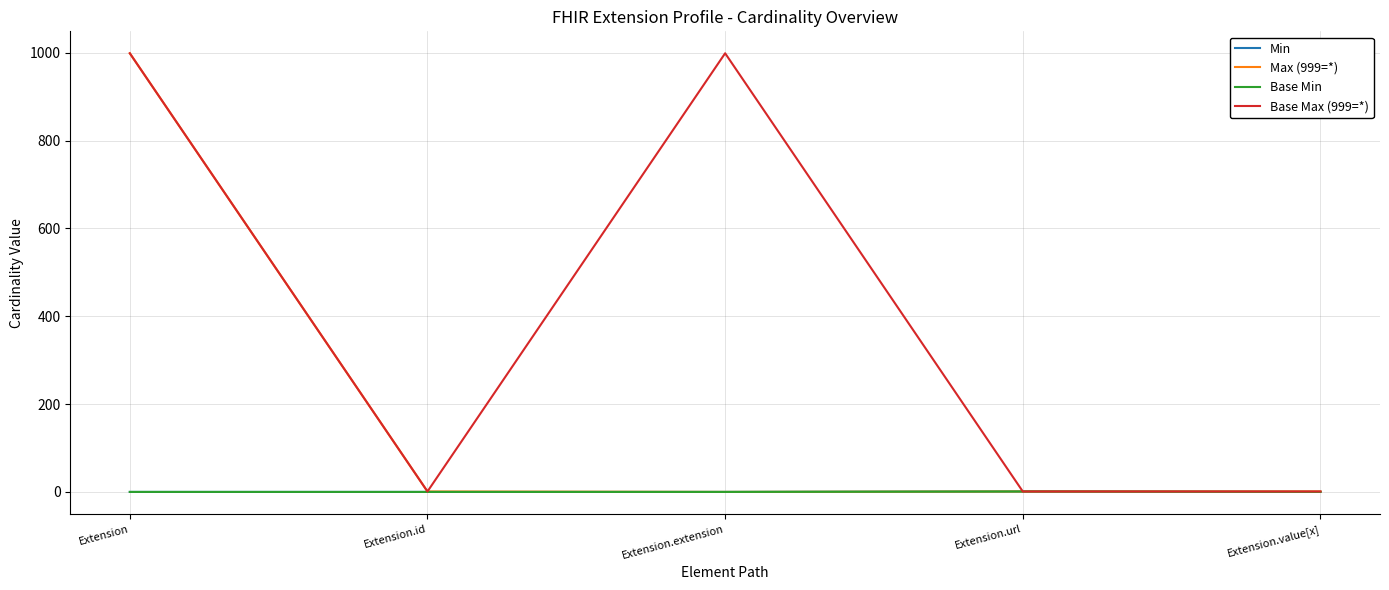

What position from the left is Extension.value[x]?

5